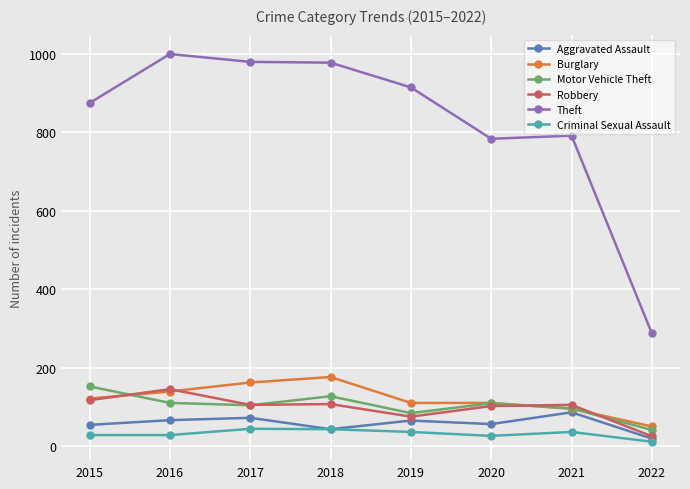

Which series has the largest range (max minus min)?

Theft